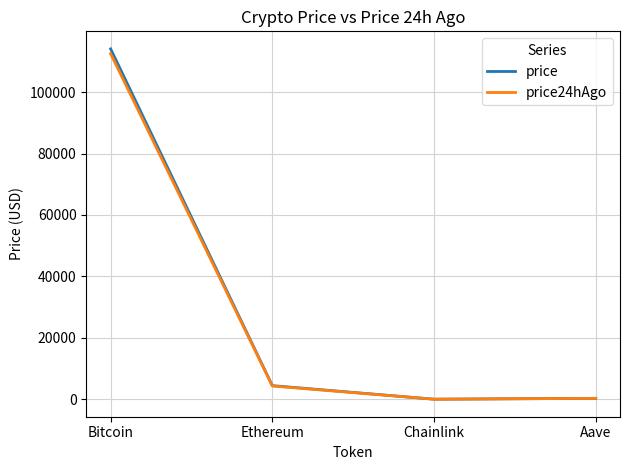

What is the difference between the maximum and second lowest values in the price series?

113773.1